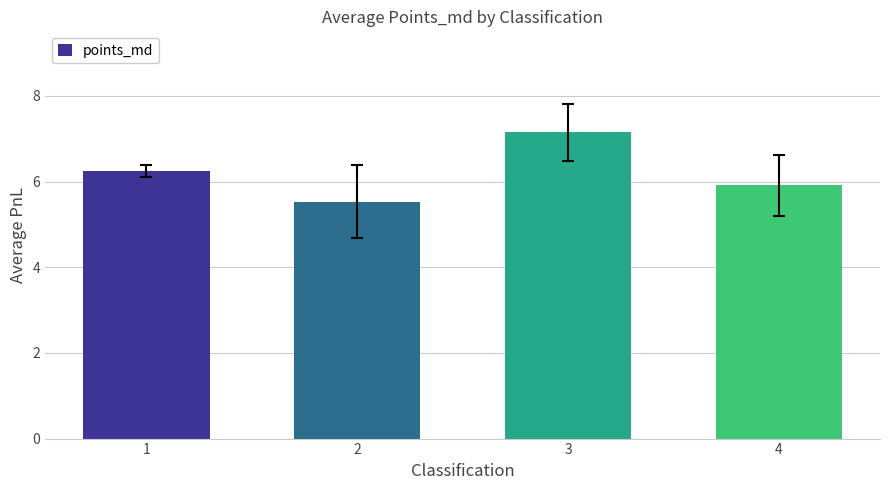

Rank the categories by value from highest to lowest.

3, 1, 4, 2